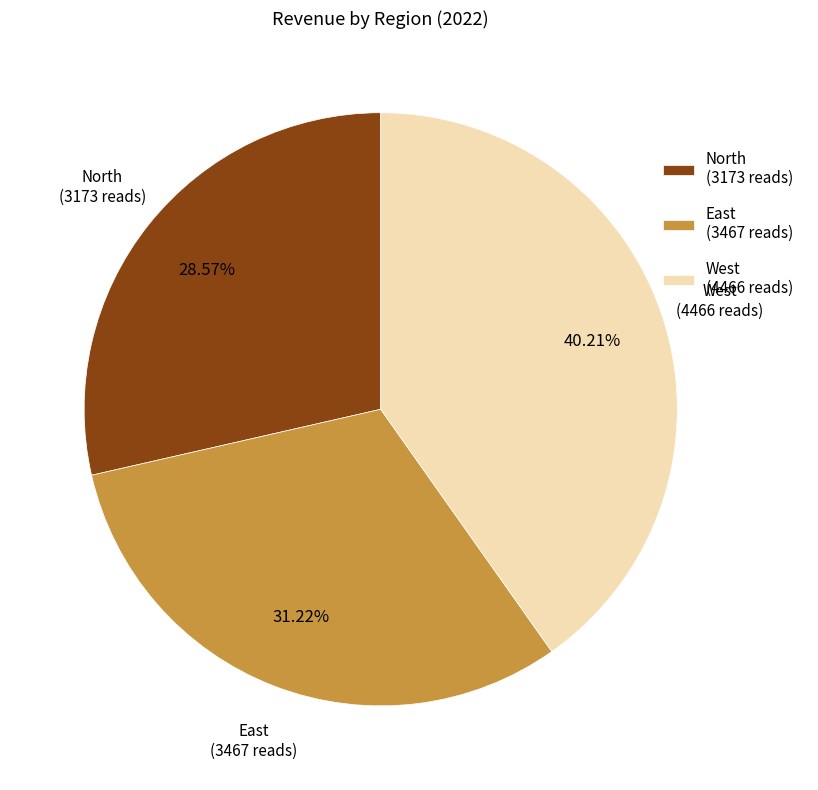

The North slice represents 29% of the pie. True or false?

True